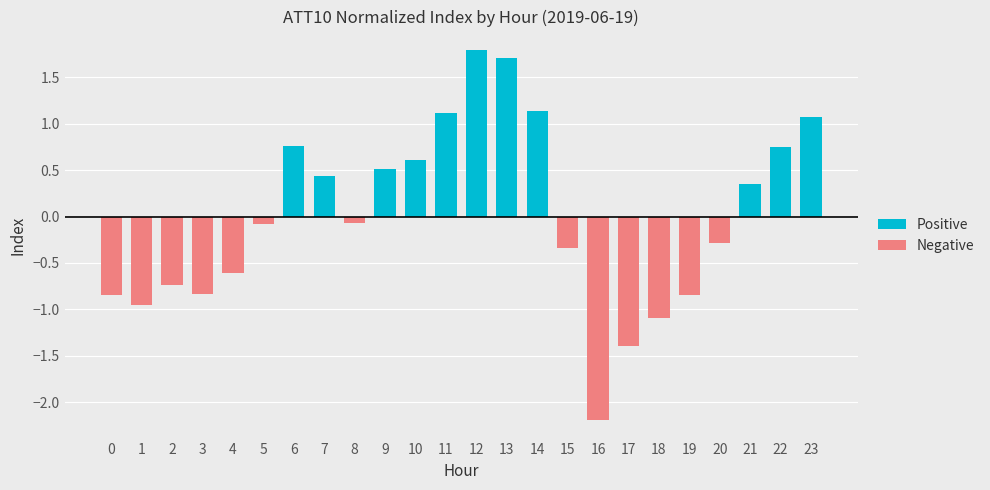

List the series in order of their overall mean, highest first.

Positive, Negative